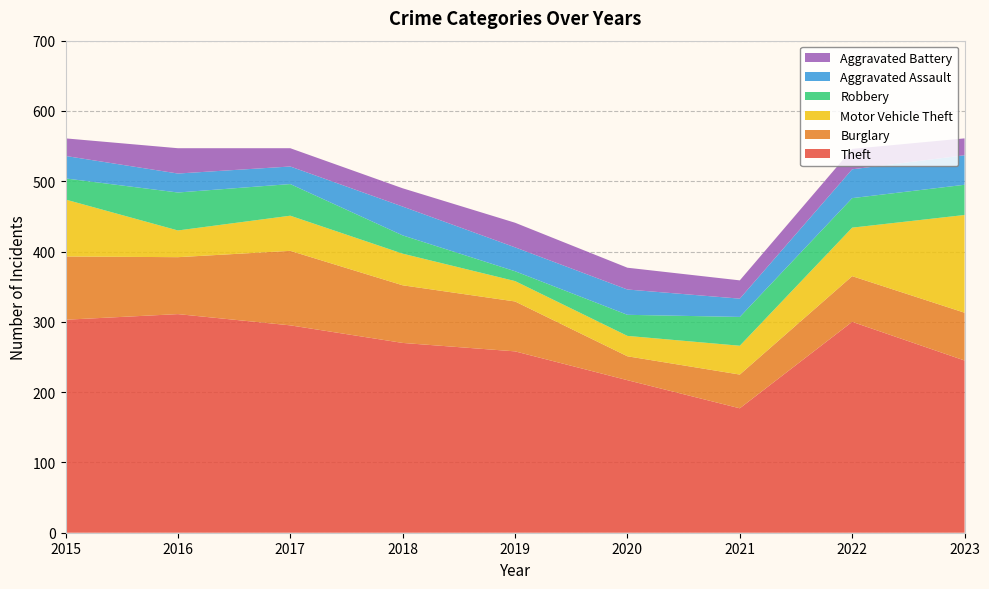

Reading left to right, what are all the values shown in this chart?

Theft: 303	311	295	270	258	217	177	300	245
Burglary: 90	81	106	82	71	34	48	65	68
Motor Vehicle Theft: 81	38	50	45	29	29	41	69	139
Robbery: 30	54	45	26	14	30	41	42	43
Aggravated Assault: 32	27	25	41	34	36	26	41	42
Aggravated Battery: 25	36	26	26	35	31	26	29	24